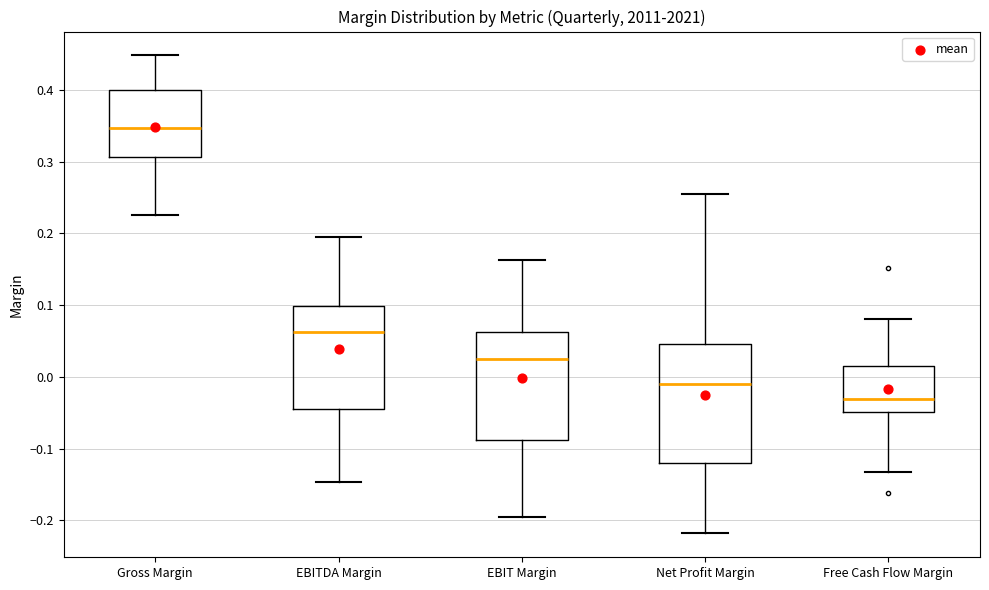

Reading left to right, transcribe this box plot: for each box, give where its median line is, the range the box spans, and where its two whiskers end, as read against the y-axis. The values are not printed on the chart, so give them approximately, as read against the axis.

Gross Margin: median 0.35, box 0.31 to 0.40, whiskers 0.23 to 0.45
EBITDA Margin: median 0.06, box -0.04 to 0.10, whiskers -0.15 to 0.20
EBIT Margin: median 0.02, box -0.09 to 0.06, whiskers -0.19 to 0.16
Net Profit Margin: median -0.01, box -0.12 to 0.05, whiskers -0.22 to 0.26
Free Cash Flow Margin: median -0.03, box -0.05 to 0.01, whiskers -0.13 to 0.08